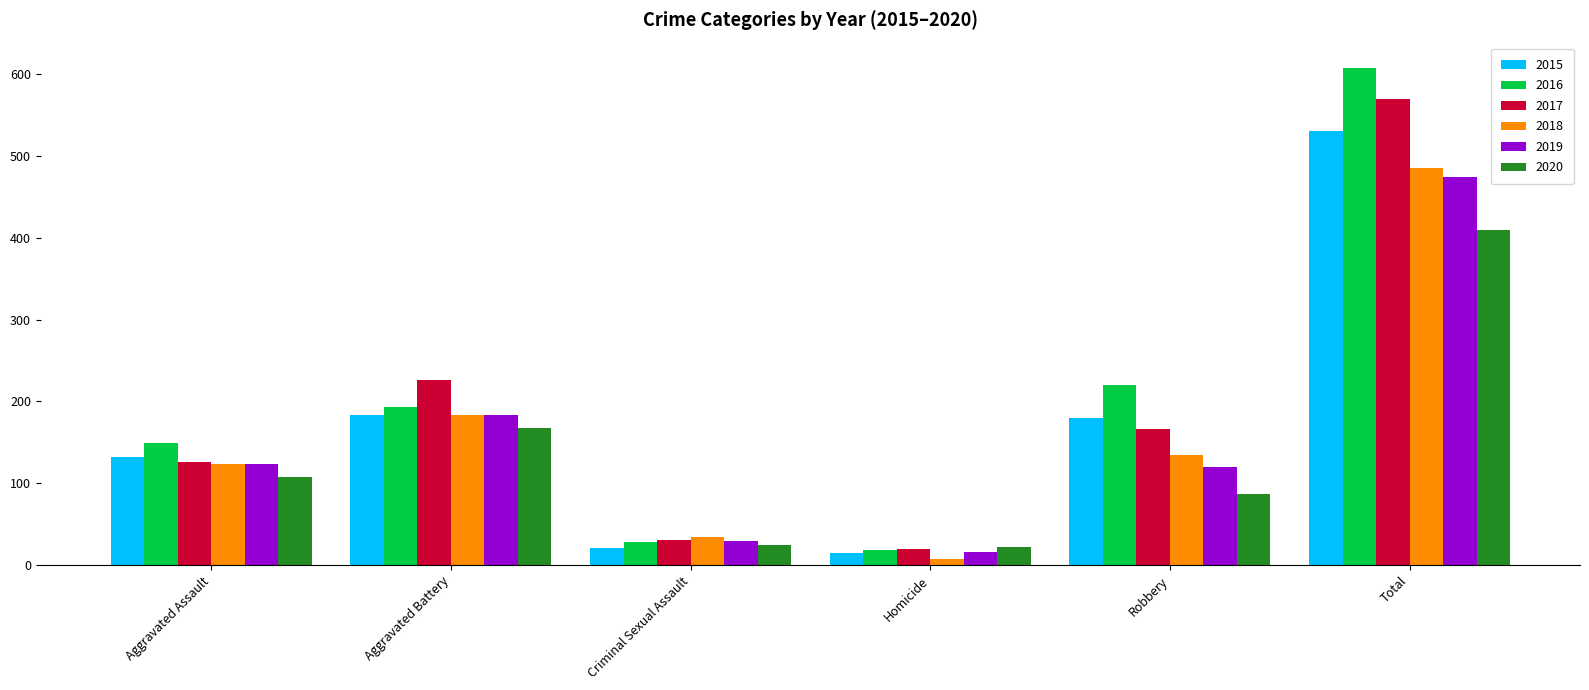

Is it true that 2018 equals 8 at Criminal Sexual Assault?

False